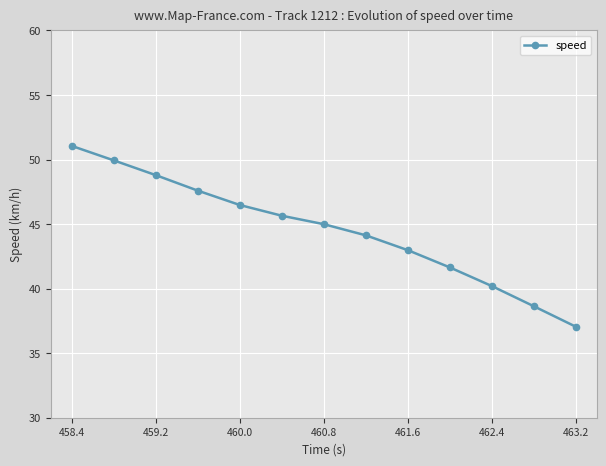

True or false: the data has more than 1 interior local peaks.

False